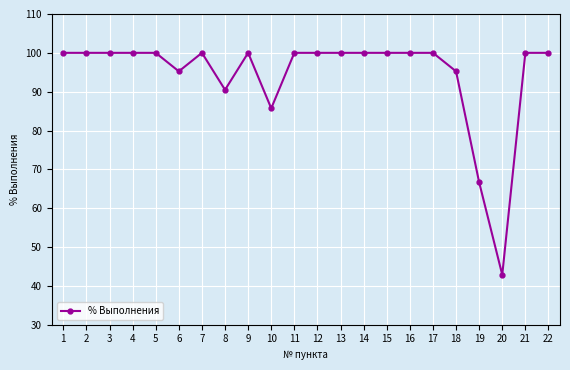

Which label corresponds to the smallest value in the chart?

20